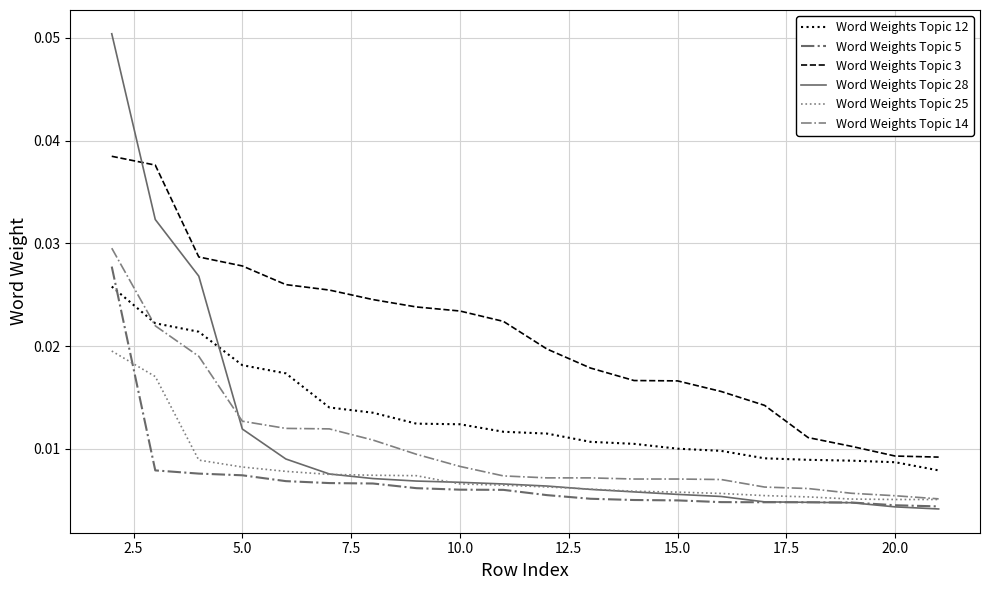

How many lines are shown in the chart?

6